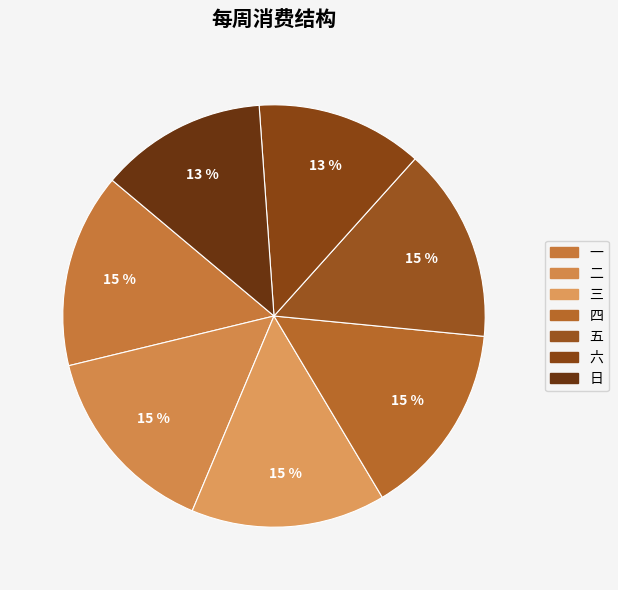

How many segments does this pie chart have?

7